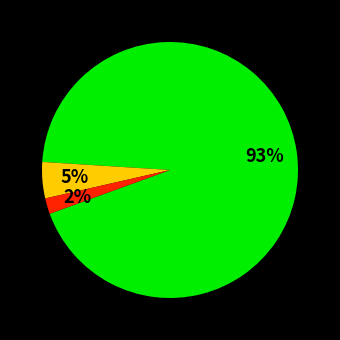

Is there any slice that represents more than half of the pie?

Yes